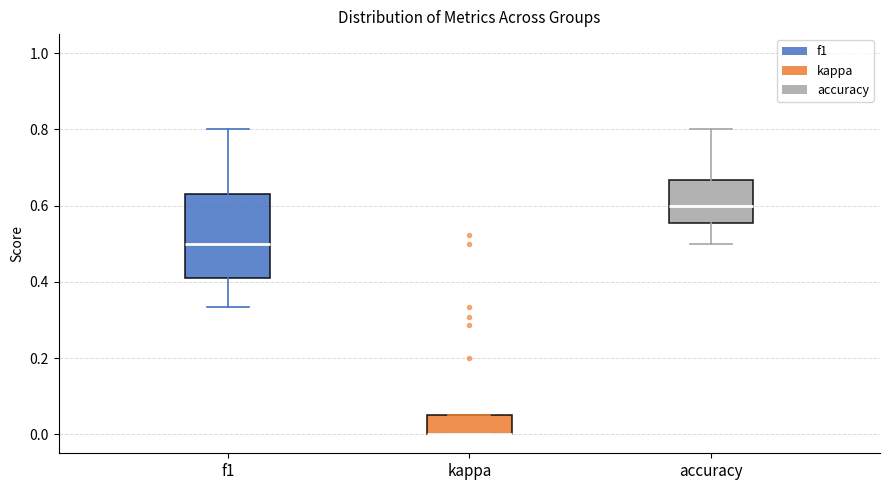

Reading left to right, read every box against the y-axis: the position of its median line, the range the box covers, and the ends of its whiskers. The values are not printed on the chart, so give them approximately, as read against the axis.

f1: median 0.50, box 0.42 to 0.62, whiskers 0.34 to 0.80
kappa: median 0.00 (drawn on the box's lower edge), box 0.00 to 0.06, whiskers 0.00 to 0.06
accuracy: median 0.60, box 0.56 to 0.66, whiskers 0.50 to 0.80